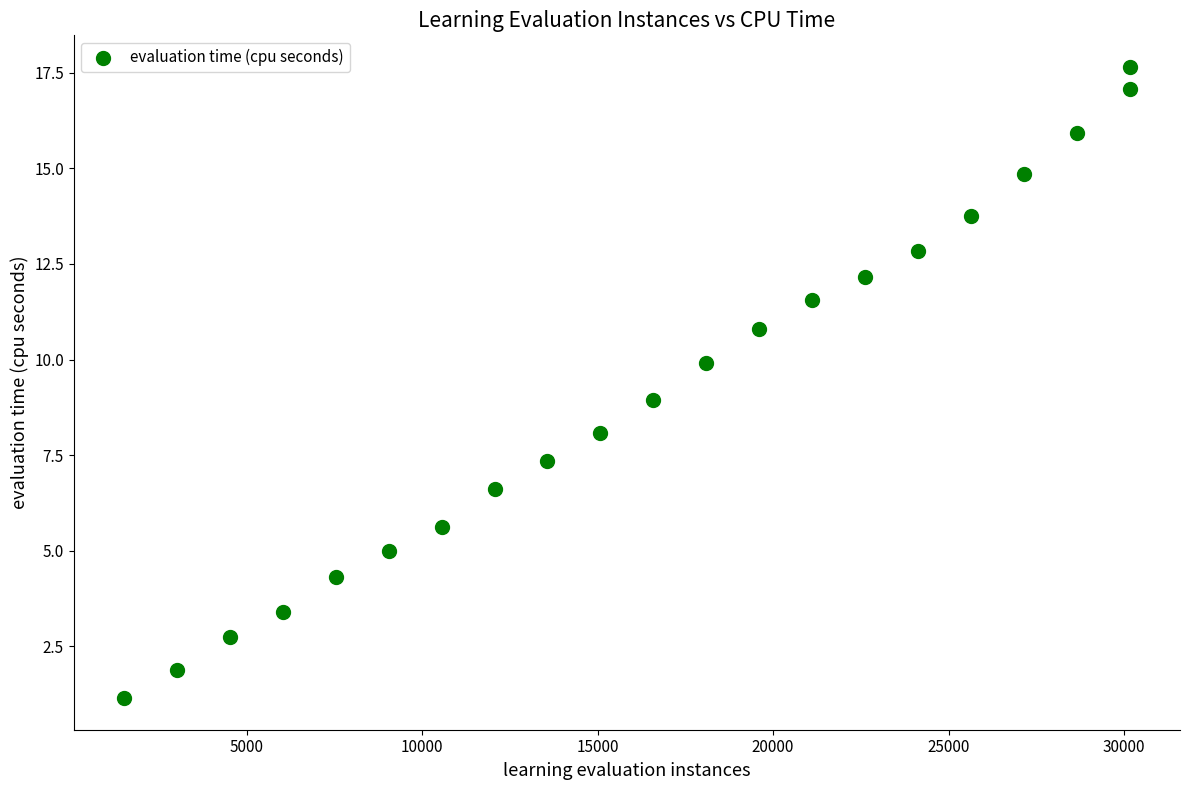

What is the range of X values (max minus min)?

28654.0